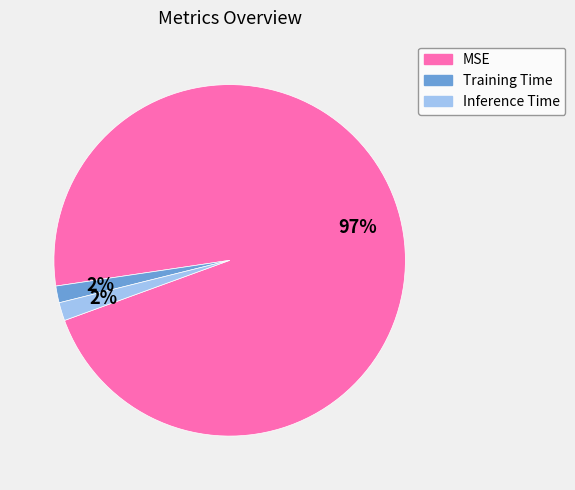

How many segments does this pie chart have?

3